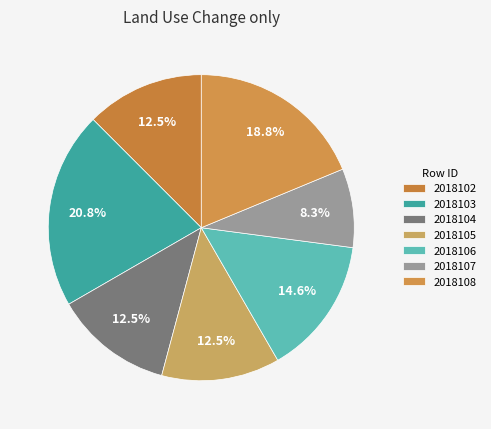

The 2018107 slice represents 19% of the pie. True or false?

False